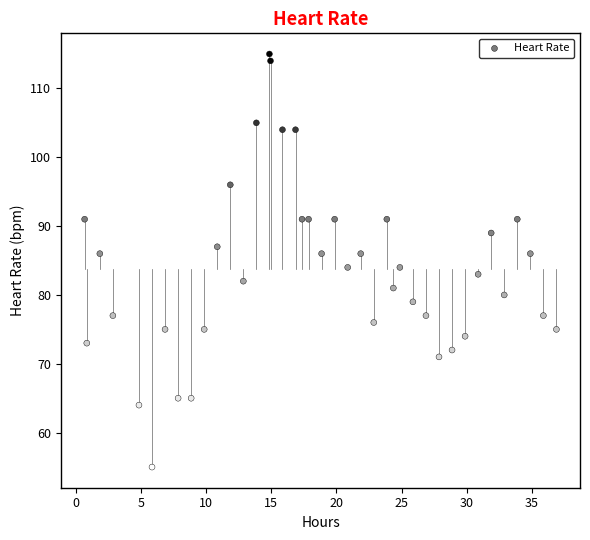

What is the range of Y values (max minus min)?

60